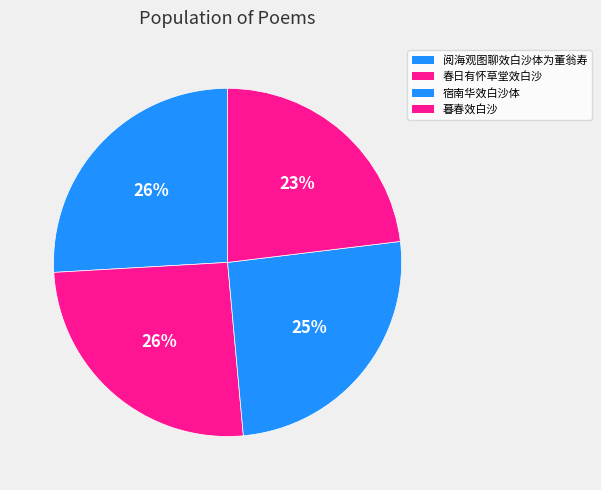

Rank the categories by value from highest to lowest.

阅海观图聊效白沙体为董翁寿, 春日有怀草堂效白沙, 宿南华效白沙体, 暮春效白沙